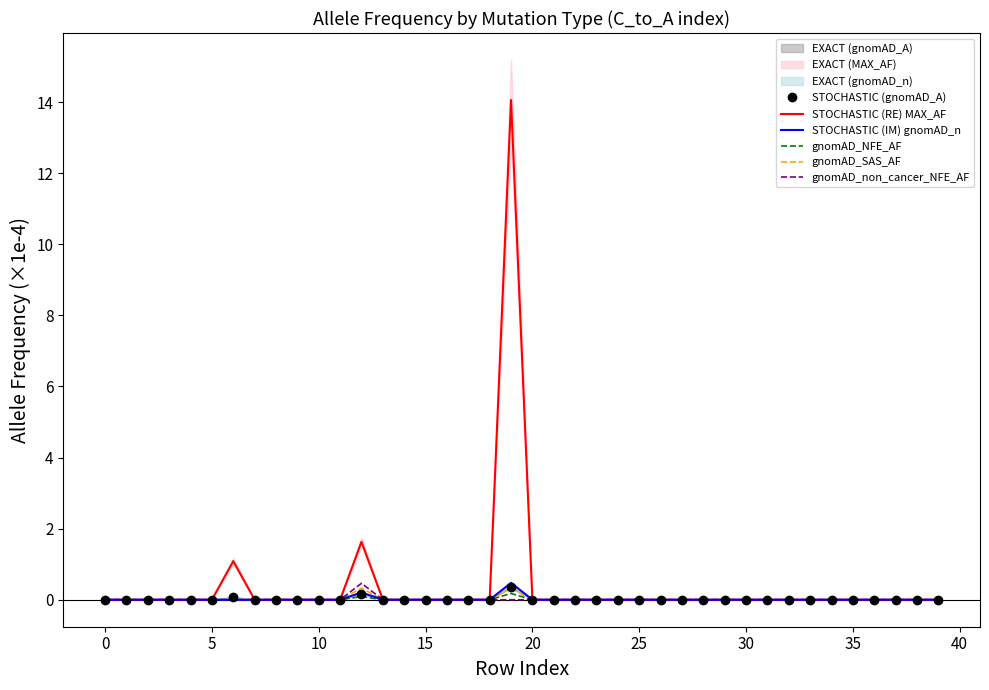

Which category has the highest value across all series?

19